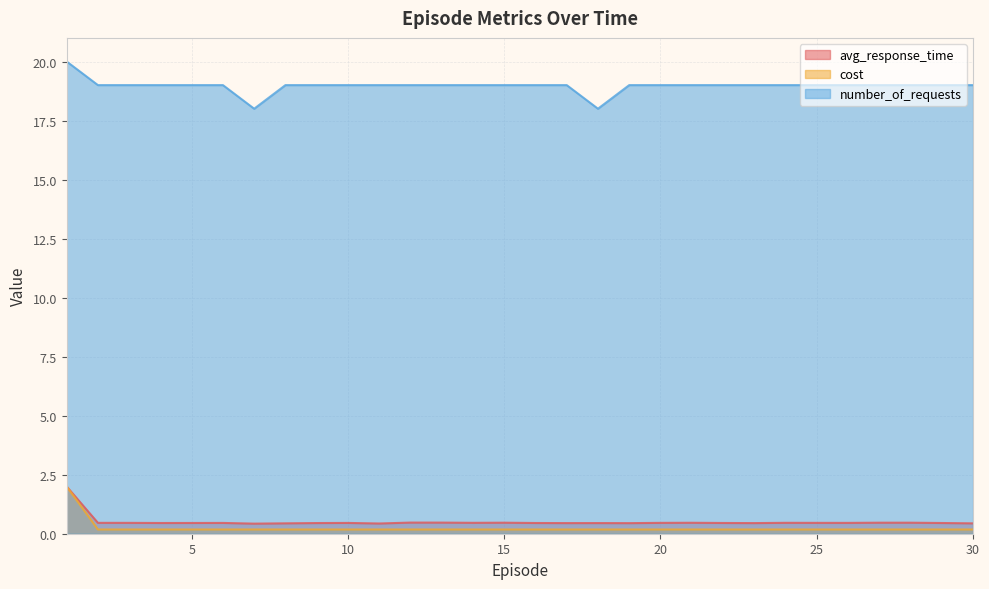

What are all the series names shown in the legend?

avg_response_time, cost, number_of_requests